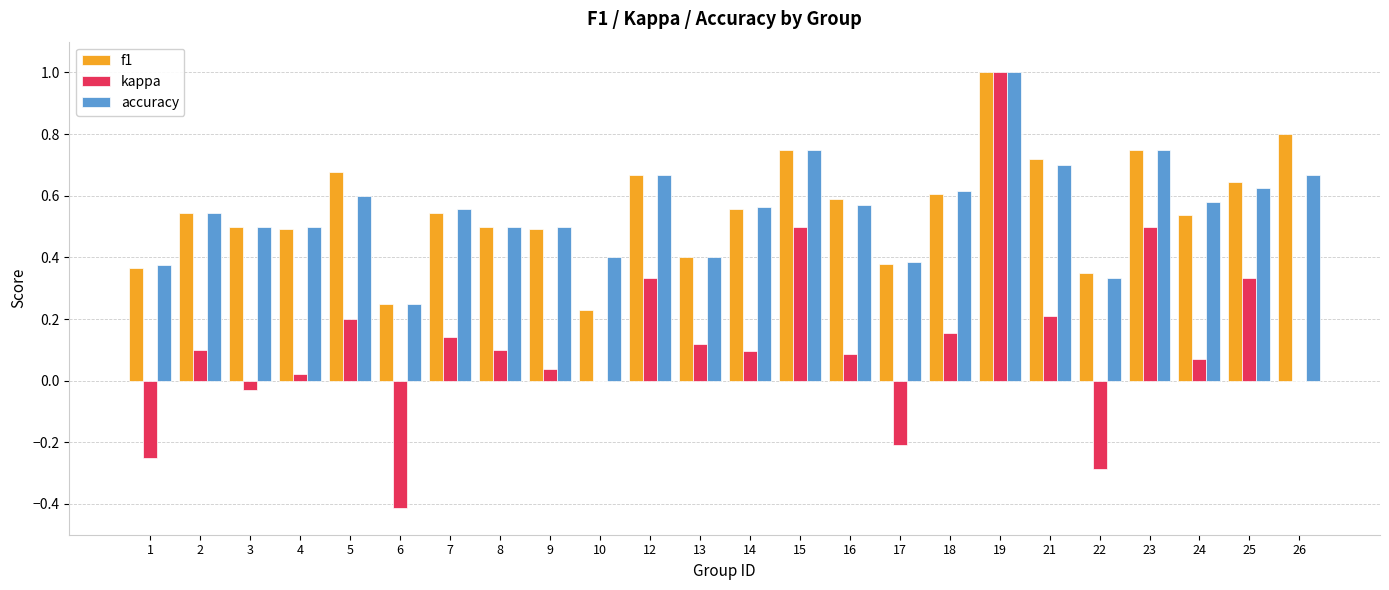

What is the maximum value shown in the chart?

1.0